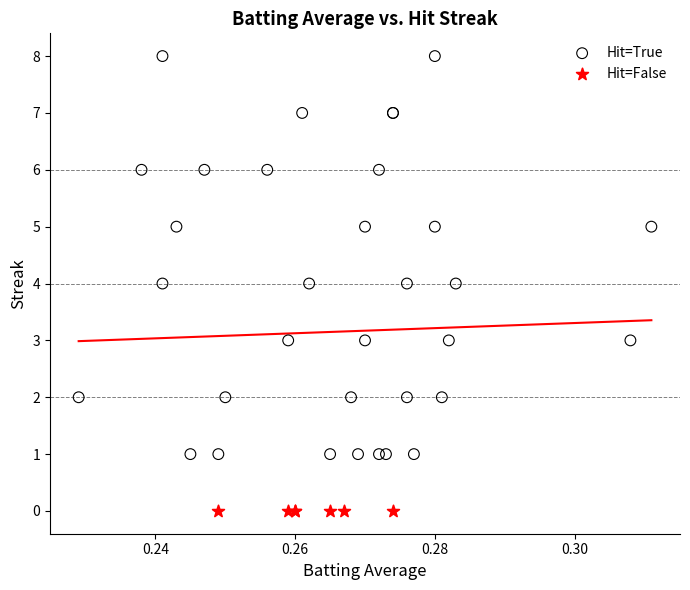

Which series reaches the maximum Y coordinate?

Hit=True